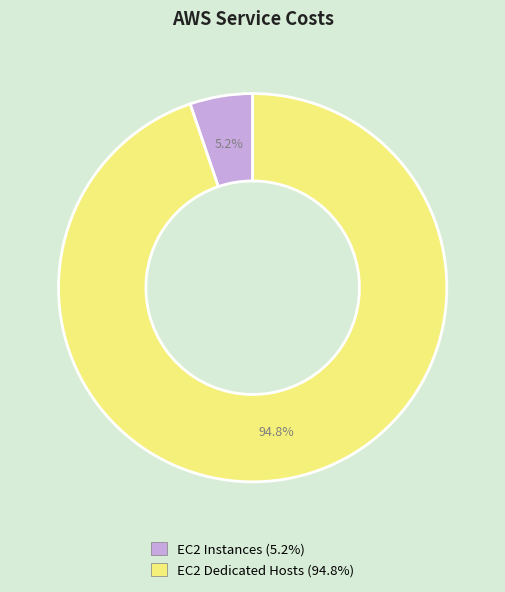

Between EC2 Instances and EC2 Dedicated Hosts, which is larger?

EC2 Dedicated Hosts